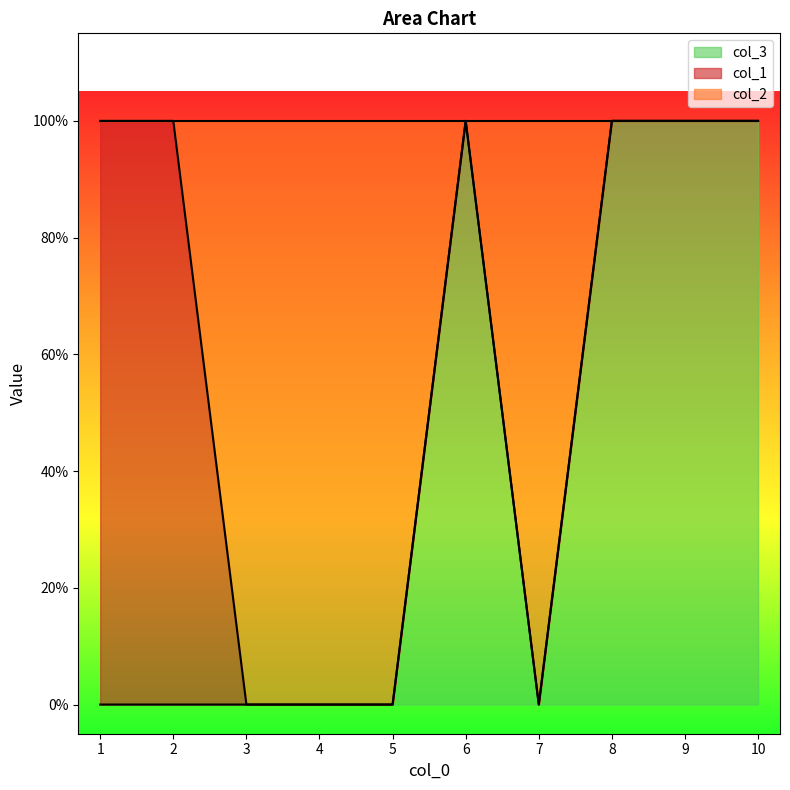

What are all the series names shown in the legend?

col_3, col_1, col_2